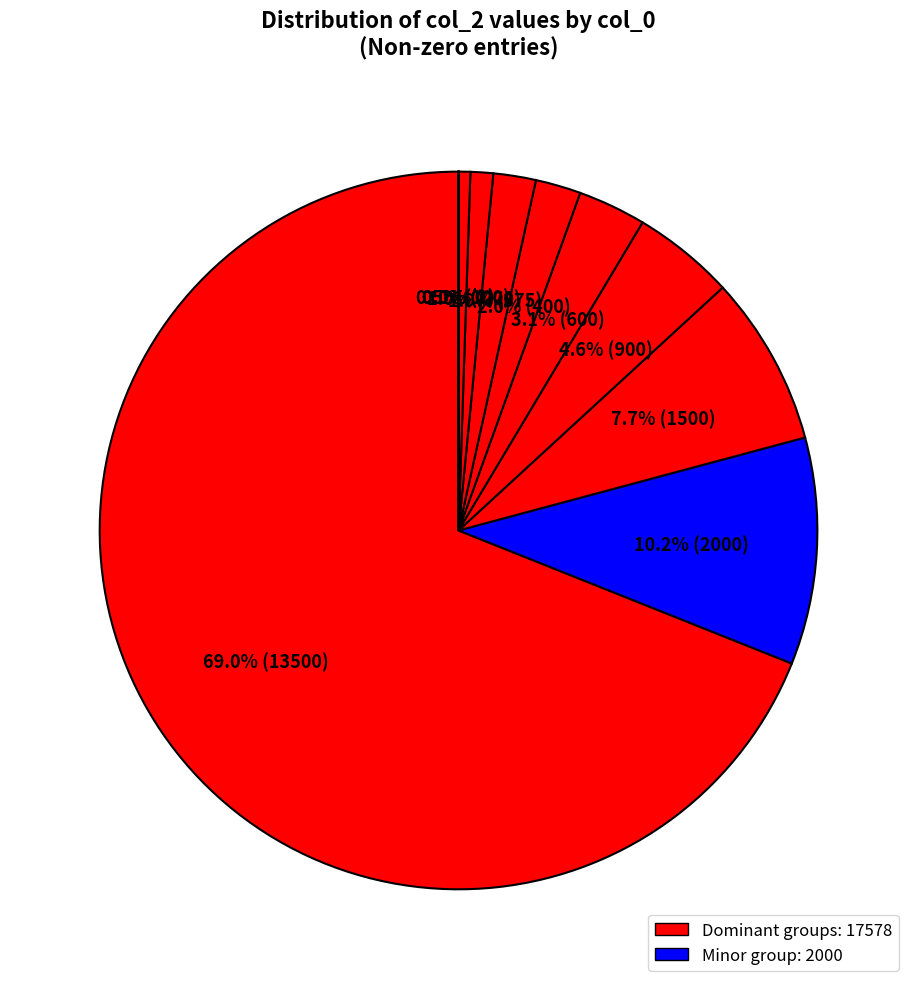

How many segments does this pie chart have?

12